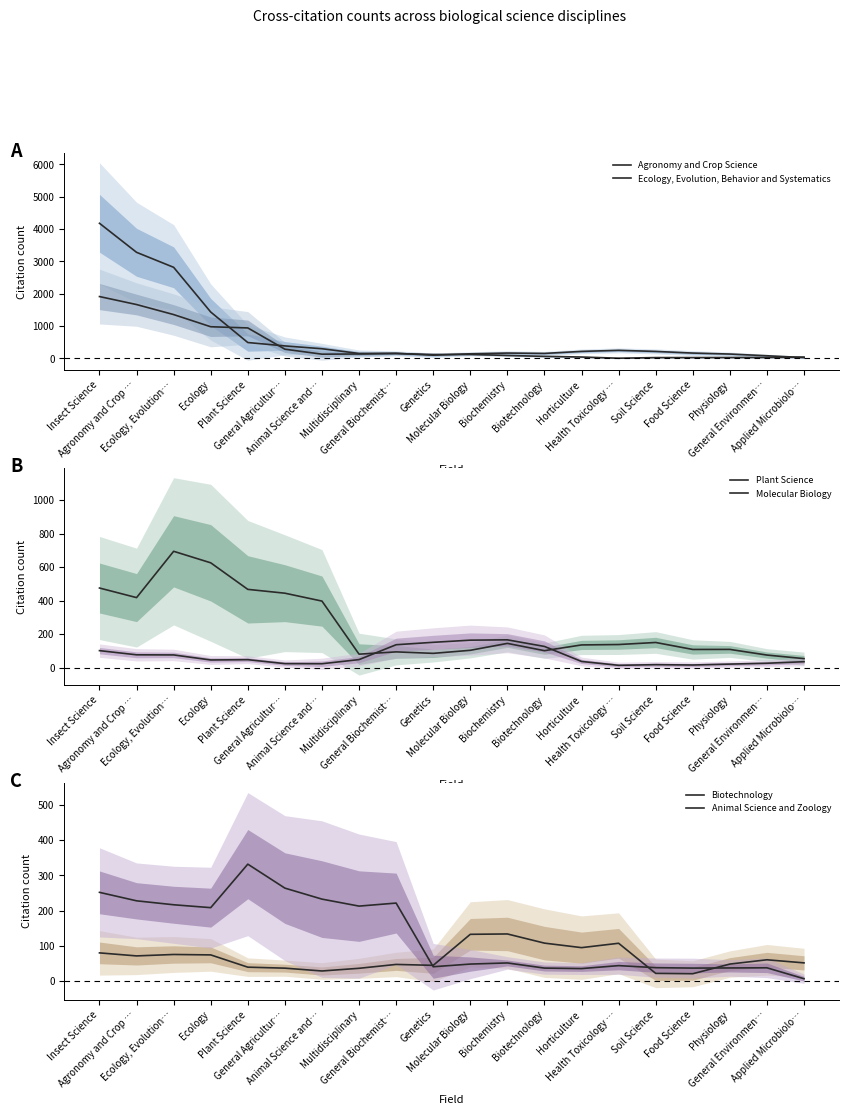

What is the total value across all series at Insect Science?

7004.7